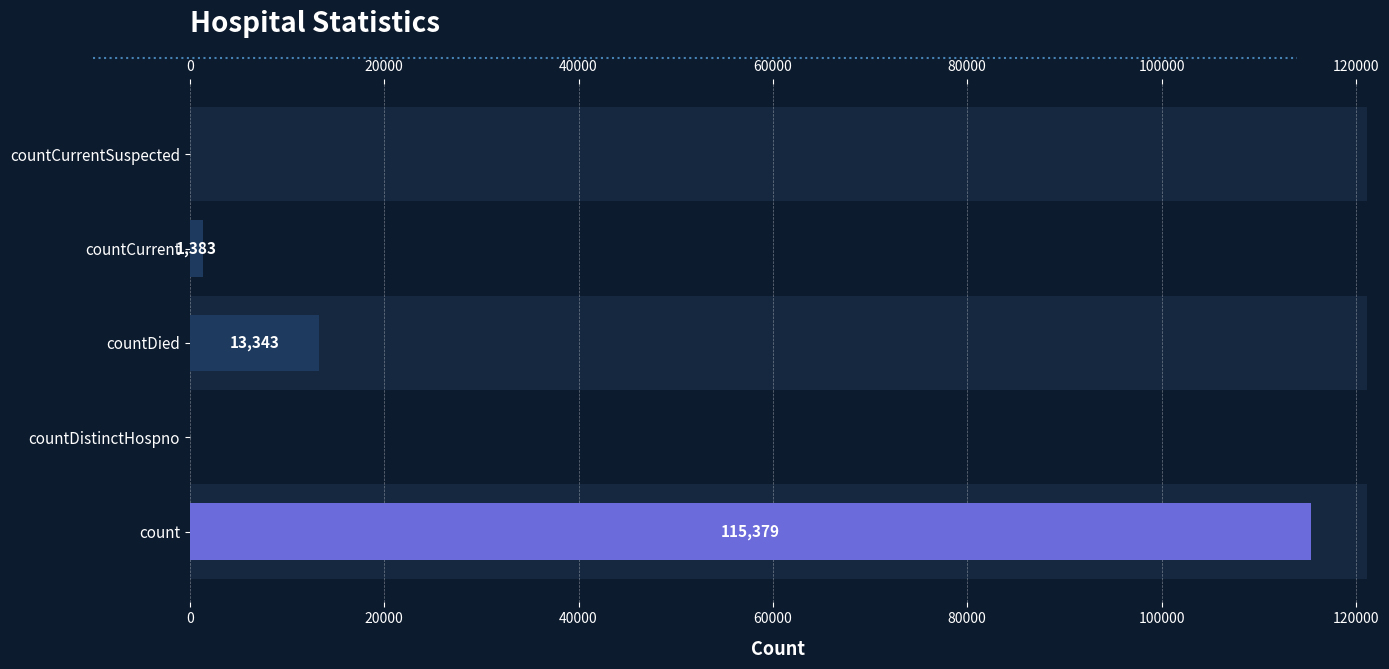

The value at countDistinctHospno is -80615. True or false?

False